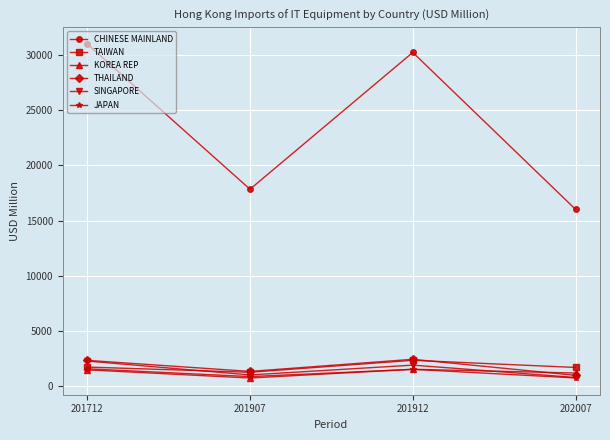

Where is the first local minimum for CHINESE MAINLAND?

201907